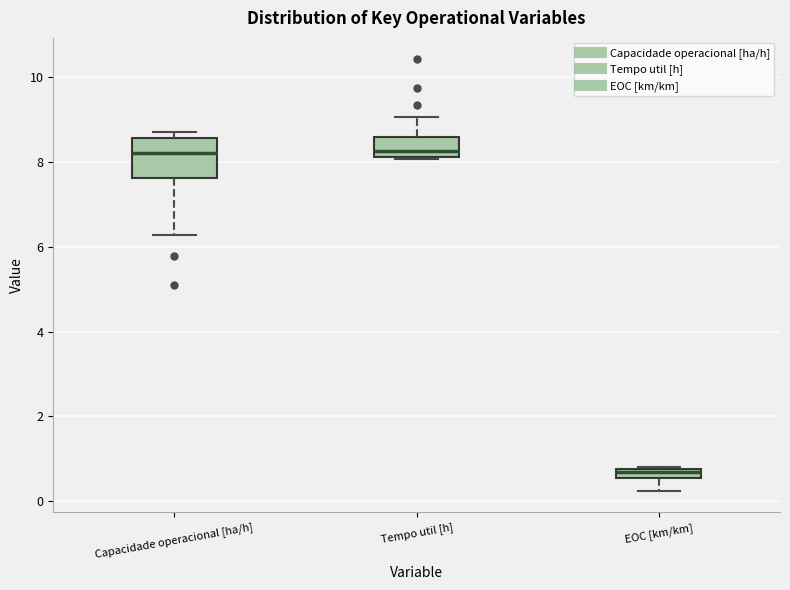

Which box's median line is the lowest?

EOC [km/km]